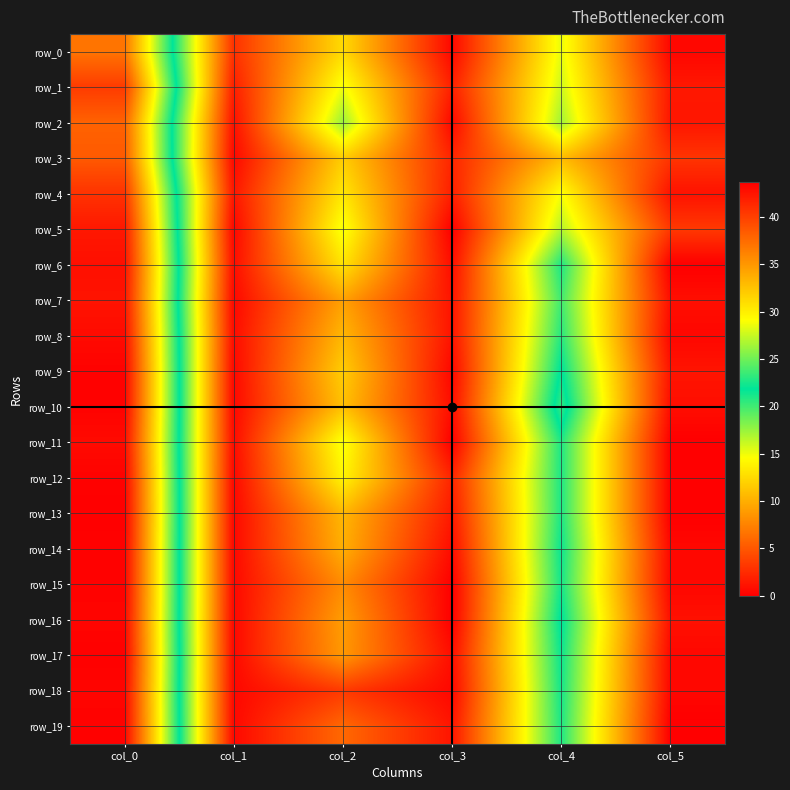

Reading right to left, extract all data points from this chart.

row_0: 0.4	15.2	0.5	12.5	2.8	37.0
row_1: 1.4	16.0	1.9	15.0	1.8	40.2
row_2: 1.3	17.2	0.5	17.5	1.0	38.0
row_3: 3.0	10.8	2.2	11.8	0.5	38.5
row_4: 1.1	14.8	1.8	13.2	1.3	40.8
row_5: 3.3	16.8	0.0	15.0	0.4	42.2
row_6: 0.0	21.0	0.8	13.0	0.8	42.8
row_7: 0.9	20.0	1.2	9.2	0.5	42.5
row_8: 0.4	20.8	1.1	10.5	0.7	43.0
row_9: 1.2	22.0	0.4	11.8	0.5	43.5
row_10: 0.8	23.2	0.8	11.0	0.5	43.5
row_11: 0.0	21.0	0.0	15.0	0.7	43.0
row_12: 0.0	21.0	2.1	14.0	0.5	43.5
row_13: 0.0	21.0	1.5	10.5	0.5	43.7
row_14: 0.5	21.5	0.7	10.0	0.5	43.5
row_15: 0.4	21.2	0.0	8.0	0.5	43.5
row_16: 1.0	22.0	0.0	9.0	0.5	43.3
row_17: 0.5	21.5	0.8	8.8	0.5	43.6
row_18: 0.4	21.2	0.5	3.3	0.5	43.3
row_19: 0.0	21.0	1.2	6.0	0.5	43.5